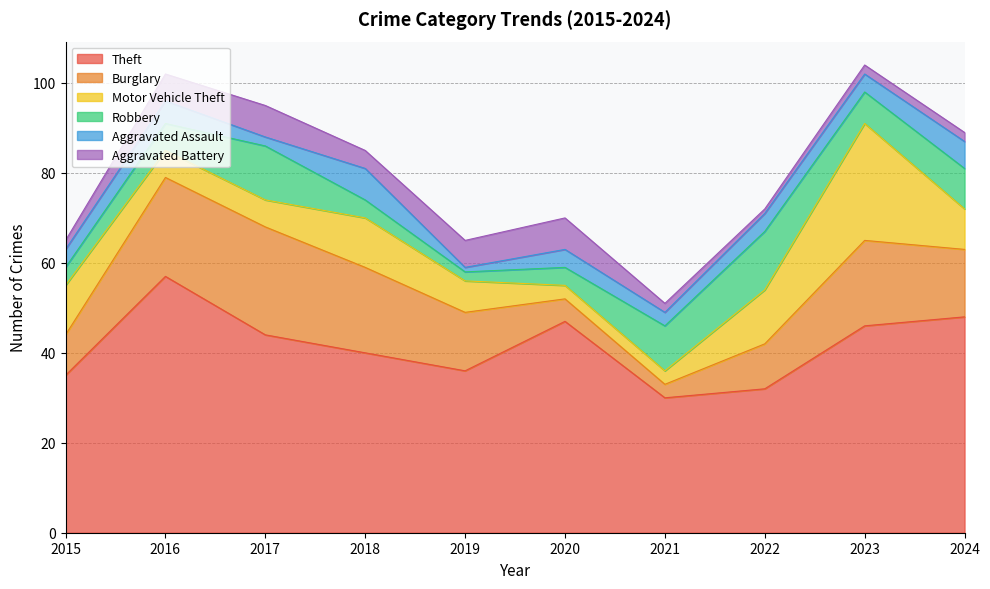

Which label corresponds to the largest value in the chart?

2016